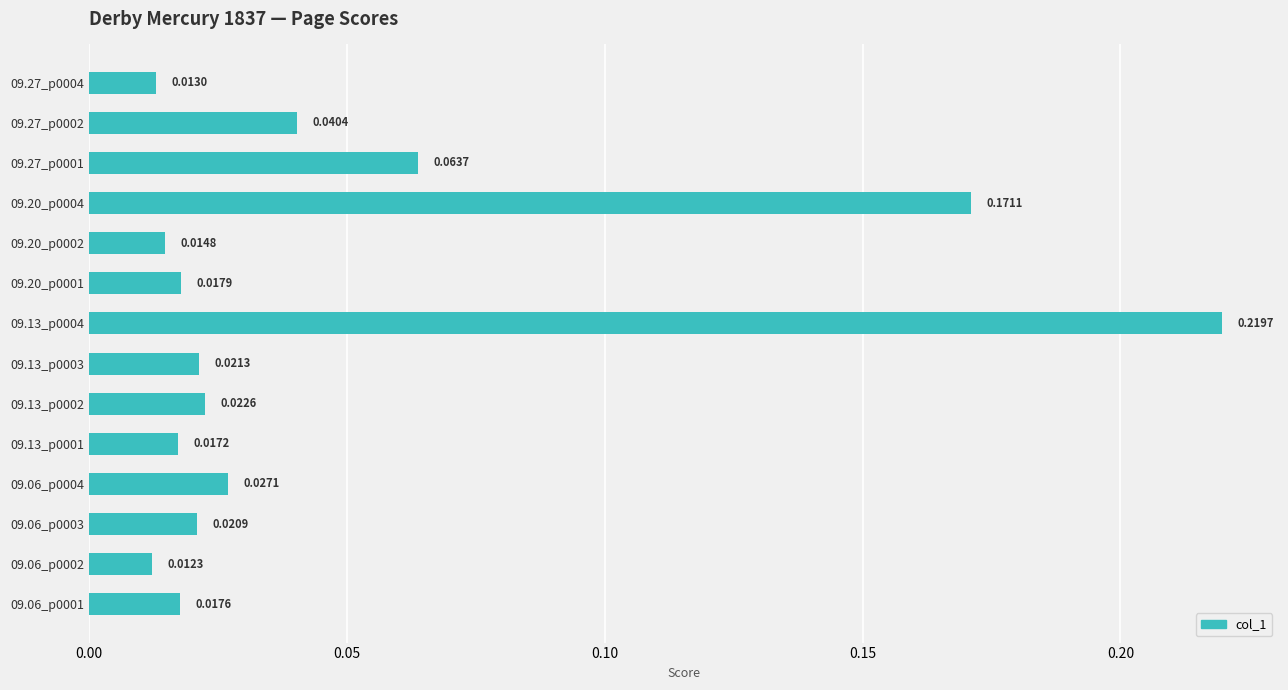

How many bars are there in total?

14